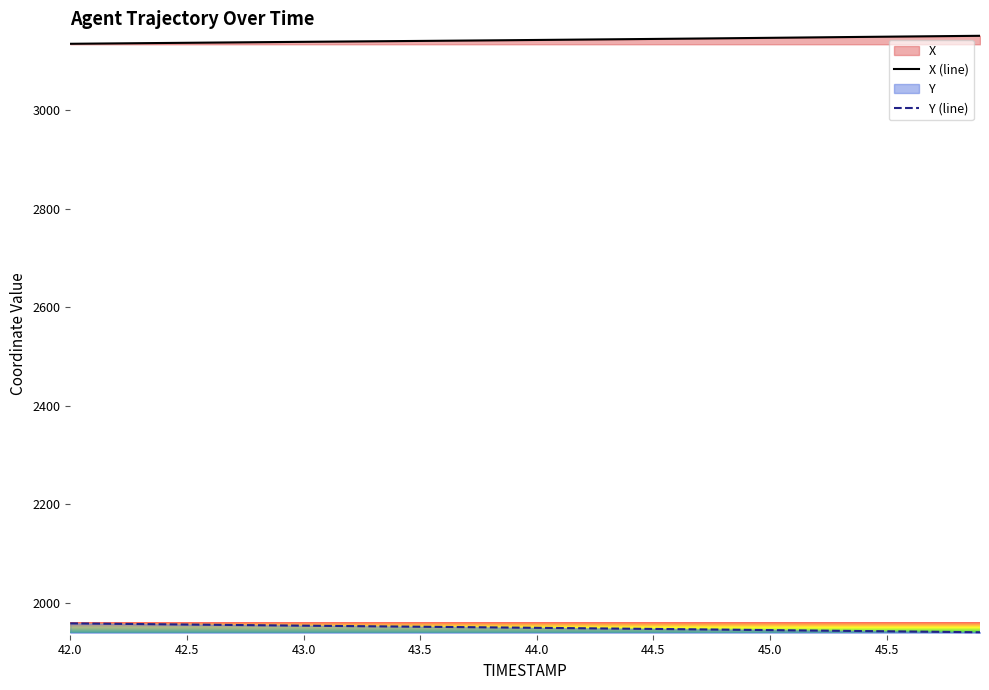

Rank the series at 42.0 from highest to lowest value.

X (line), Y (line)